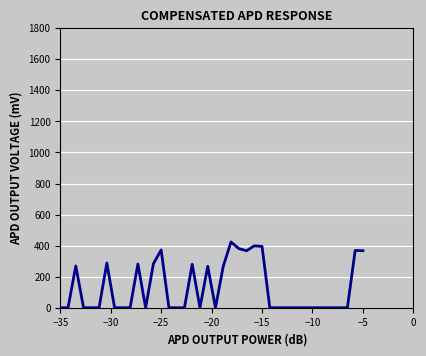

How many lines are shown in the chart?

1